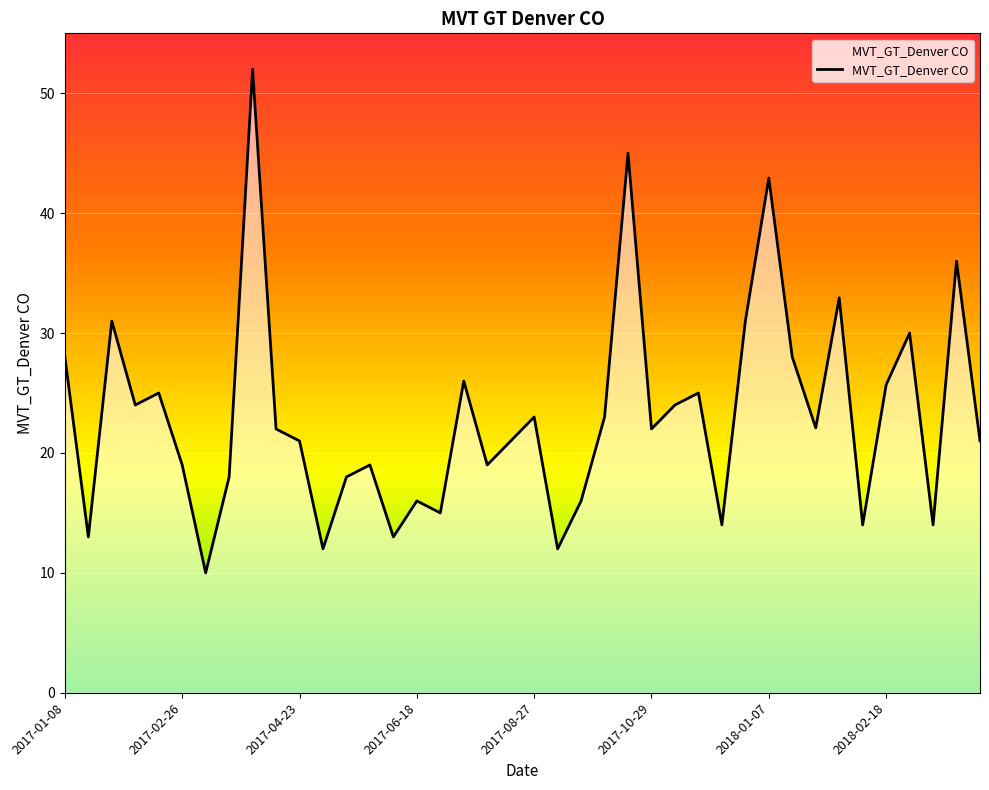

What is the maximum value shown in the chart?

52.0